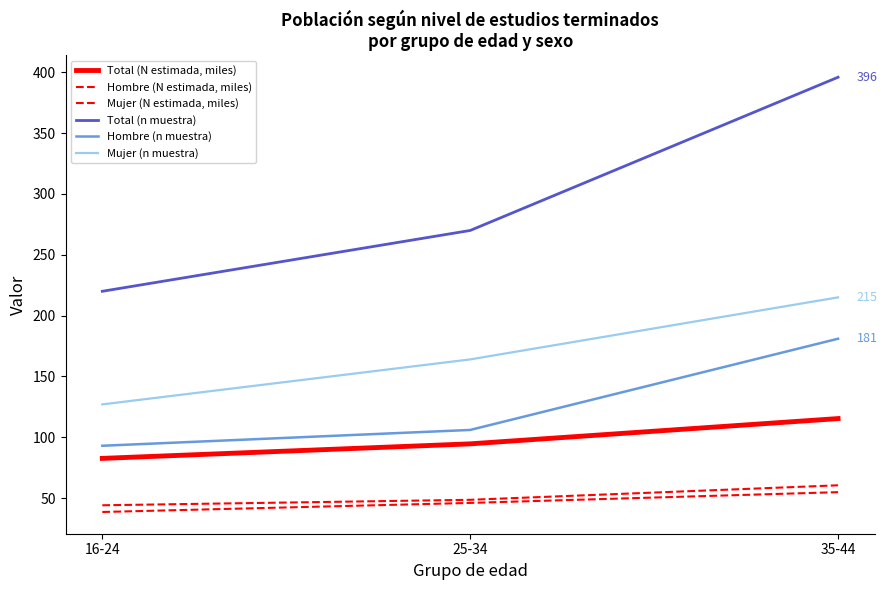

What is the highest value of the Mujer (n muestra) series?

215.0